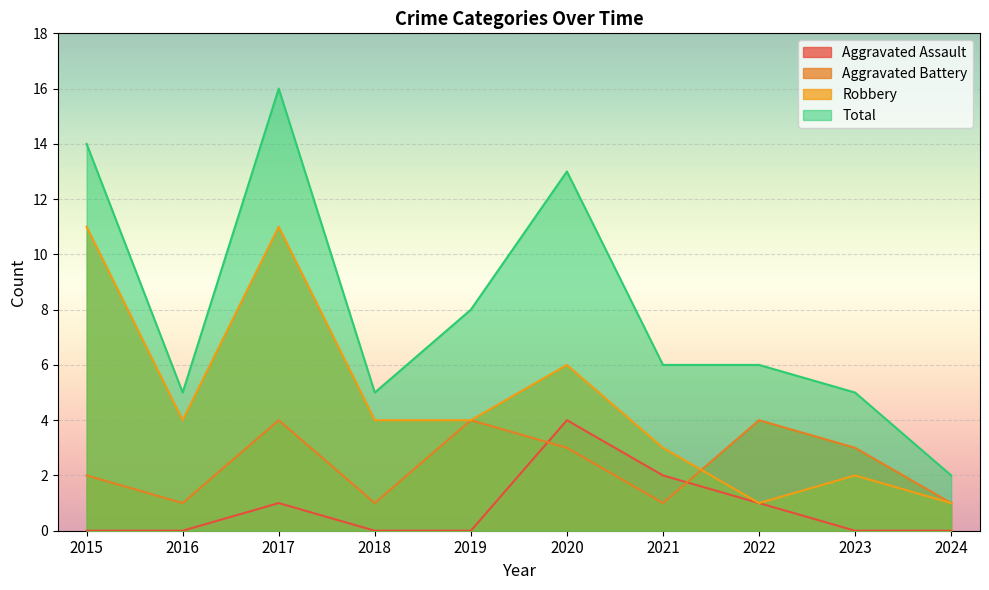

At 2024, list the series in order from largest to smallest.

Total, Aggravated Battery, Robbery, Aggravated Assault